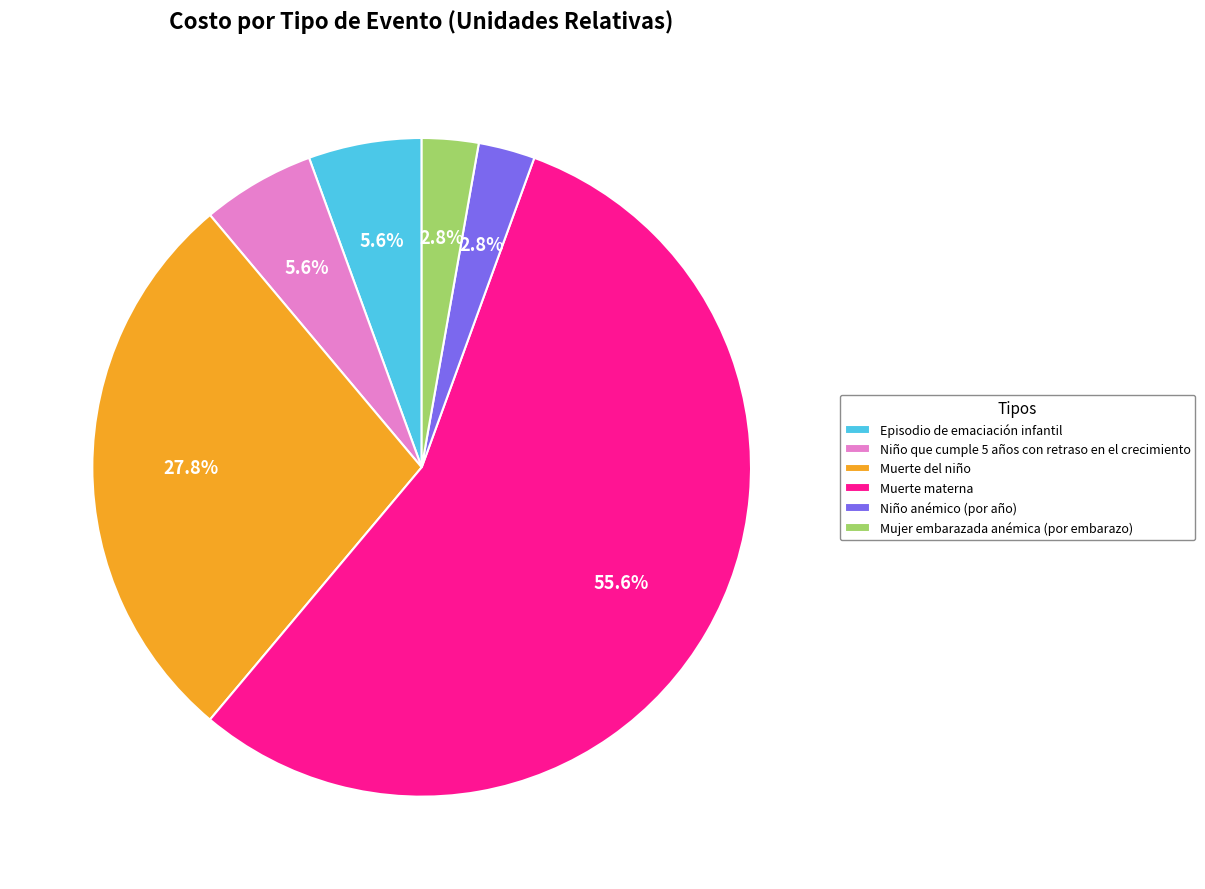

What portion of the pie excludes Episodio de emaciación infantil?

94.4%